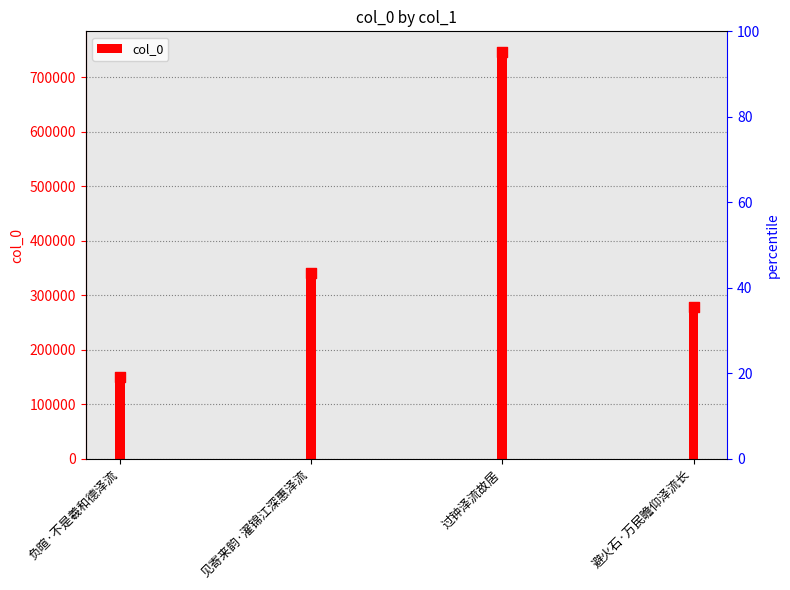

Approximately how many times larger is the value at 见寄来韵·濯锦江深惠泽流 compared to 负暄·不是羲和德泽流?

2.3